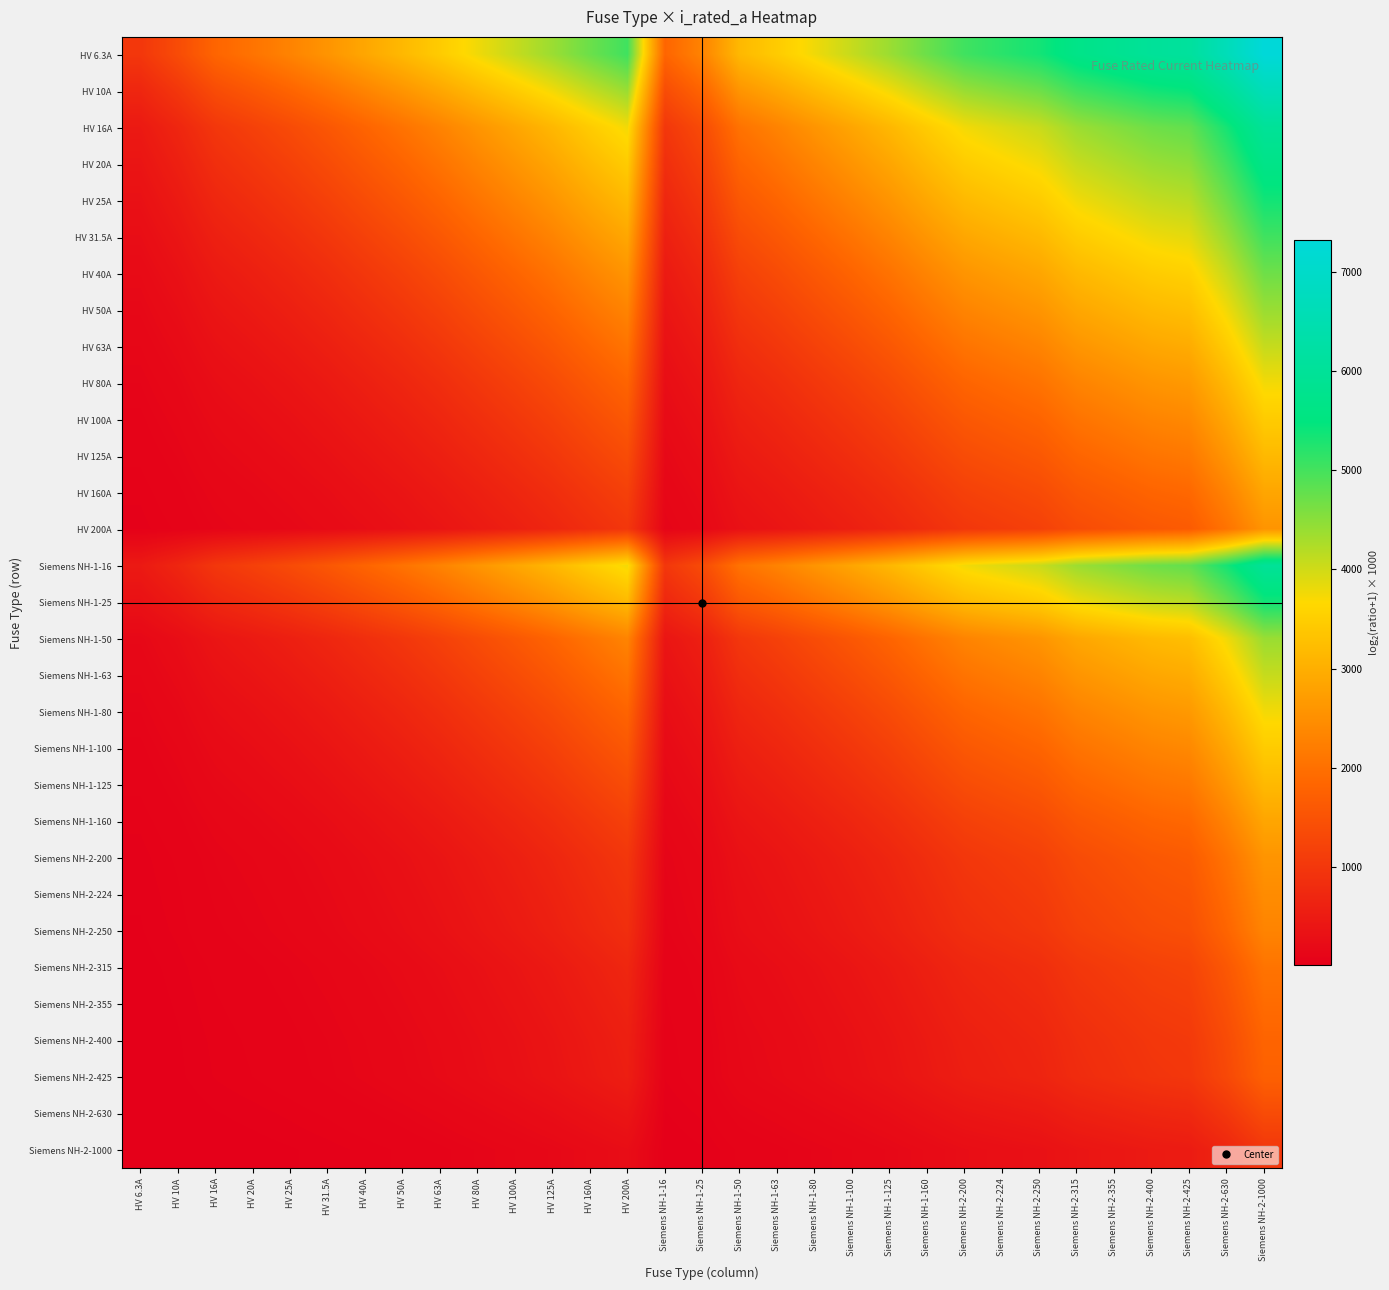

Reading left to right, list all the values displayed in this chart.

HV 6.3A: HV 6.3A=1000.0	HV 10A=1371.4	HV 16A=1823.6	HV 20A=2061.6	HV 25A=2312.7	HV 31.5A=2585.0	HV 40A=2877.6	HV 50A=3159.7	HV 63A=3459.4	HV 80A=3775.9	HV 100A=4076.6	HV 125A=4381.4	HV 160A=4722.3	HV 200A=5033.2	Siemens NH-1-16=1823.6	Siemens NH-1-25=2312.7	Siemens NH-1-50=3159.7	Siemens NH-1-63=3459.4	Siemens NH-1-80=3775.9	Siemens NH-1-100=4076.6	Siemens NH-1-125=4381.4	Siemens NH-1-160=4722.3	Siemens NH-2-200=5033.2	Siemens NH-2-224=5192.0	Siemens NH-2-250=5346.3	Siemens NH-2-315=5672.4	Siemens NH-2-355=5841.7	Siemens NH-2-400=6011.0	Siemens NH-2-425=6097.2	Siemens NH-2-630=6658.2	Siemens NH-2-1000=7319.5
HV 10A: HV 6.3A=704.9	HV 10A=1000.0	HV 16A=1378.5	HV 20A=1585.0	HV 25A=1807.4	HV 31.5A=2053.1	HV 40A=2321.9	HV 50A=2585.0	HV 63A=2867.9	HV 80A=3169.9	HV 100A=3459.4	HV 125A=3754.9	HV 160A=4087.5	HV 200A=4392.3	Siemens NH-1-16=1378.5	Siemens NH-1-25=1807.4	Siemens NH-1-50=2585.0	Siemens NH-1-63=2867.9	Siemens NH-1-80=3169.9	Siemens NH-1-100=3459.4	Siemens NH-1-125=3754.9	Siemens NH-1-160=4087.5	Siemens NH-2-200=4392.3	Siemens NH-2-224=4548.4	Siemens NH-2-250=4700.4	Siemens NH-2-315=5022.4	Siemens NH-2-355=5189.8	Siemens NH-2-400=5357.6	Siemens NH-2-425=5442.9	Siemens NH-2-630=6000.0	Siemens NH-2-1000=6658.2
HV 16A: HV 6.3A=479.0	HV 10A=700.4	HV 16A=1000.0	HV 20A=1169.9	HV 25A=1357.6	HV 31.5A=1569.9	HV 40A=1807.4	HV 50A=2044.4	HV 63A=2303.8	HV 80A=2585.0	HV 100A=2858.0	HV 125A=3139.6	HV 160A=3459.4	HV 200A=3754.9	Siemens NH-1-16=1000.0	Siemens NH-1-25=1357.6	Siemens NH-1-50=2044.4	Siemens NH-1-63=2303.8	Siemens NH-1-80=2585.0	Siemens NH-1-100=2858.0	Siemens NH-1-125=3139.6	Siemens NH-1-160=3459.4	Siemens NH-2-200=3754.9	Siemens NH-2-224=3906.9	Siemens NH-2-250=4055.3	Siemens NH-2-315=4370.7	Siemens NH-2-355=4535.3	Siemens NH-2-400=4700.4	Siemens NH-2-425=4784.6	Siemens NH-2-630=5335.4	Siemens NH-2-1000=5988.7
HV 20A: HV 6.3A=395.1	HV 10A=585.0	HV 16A=848.0	HV 20A=1000.0	HV 25A=1169.9	HV 31.5A=1364.6	HV 40A=1585.0	HV 50A=1807.4	HV 63A=2053.1	HV 80A=2321.9	HV 100A=2585.0	HV 125A=2858.0	HV 160A=3169.9	HV 200A=3459.4	Siemens NH-1-16=848.0	Siemens NH-1-25=1169.9	Siemens NH-1-50=1807.4	Siemens NH-1-63=2053.1	Siemens NH-1-80=2321.9	Siemens NH-1-100=2585.0	Siemens NH-1-125=2858.0	Siemens NH-1-160=3169.9	Siemens NH-2-200=3459.4	Siemens NH-2-224=3608.8	Siemens NH-2-250=3754.9	Siemens NH-2-315=4066.1	Siemens NH-2-355=4228.8	Siemens NH-2-400=4392.3	Siemens NH-2-425=4475.7	Siemens NH-2-630=5022.4	Siemens NH-2-1000=5672.4
HV 25A: HV 6.3A=324.2	HV 10A=485.4	HV 16A=713.7	HV 20A=848.0	HV 25A=1000.0	HV 31.5A=1176.3	HV 40A=1378.5	HV 50A=1585.0	HV 63A=1815.6	HV 80A=2070.4	HV 100A=2321.9	HV 125A=2585.0	HV 160A=2887.5	HV 200A=3169.9	Siemens NH-1-16=713.7	Siemens NH-1-25=1000.0	Siemens NH-1-50=1585.0	Siemens NH-1-63=1815.6	Siemens NH-1-80=2070.4	Siemens NH-1-100=2321.9	Siemens NH-1-125=2585.0	Siemens NH-1-160=2887.5	Siemens NH-2-200=3169.9	Siemens NH-2-224=3316.1	Siemens NH-2-250=3459.4	Siemens NH-2-315=3765.5	Siemens NH-2-355=3926.0	Siemens NH-2-400=4087.5	Siemens NH-2-425=4169.9	Siemens NH-2-630=4711.5	Siemens NH-2-1000=5357.6
HV 31.5A: HV 6.3A=263.0	HV 10A=397.8	HV 16A=592.6	HV 20A=709.2	HV 25A=842.9	HV 31.5A=1000.0	HV 40A=1182.6	HV 50A=1371.4	HV 63A=1585.0	HV 80A=1823.6	HV 100A=2061.6	HV 125A=2312.7	HV 160A=2603.9	HV 200A=2877.6	Siemens NH-1-16=592.6	Siemens NH-1-25=842.9	Siemens NH-1-50=1371.4	Siemens NH-1-63=1585.0	Siemens NH-1-80=1823.6	Siemens NH-1-100=2061.6	Siemens NH-1-125=2312.7	Siemens NH-1-160=2603.9	Siemens NH-2-200=2877.6	Siemens NH-2-224=3019.9	Siemens NH-2-250=3159.7	Siemens NH-2-315=3459.4	Siemens NH-2-355=3617.0	Siemens NH-2-400=3775.9	Siemens NH-2-425=3857.2	Siemens NH-2-630=4392.3	Siemens NH-2-1000=5033.2
HV 40A: HV 6.3A=211.0	HV 10A=321.9	HV 16A=485.4	HV 20A=585.0	HV 25A=700.4	HV 31.5A=837.9	HV 40A=1000.0	HV 50A=1169.9	HV 63A=1364.6	HV 80A=1585.0	HV 100A=1807.4	HV 125A=2044.4	HV 160A=2321.9	HV 200A=2585.0	Siemens NH-1-16=485.4	Siemens NH-1-25=700.4	Siemens NH-1-50=1169.9	Siemens NH-1-63=1364.6	Siemens NH-1-80=1585.0	Siemens NH-1-100=1807.4	Siemens NH-1-125=2044.4	Siemens NH-1-160=2321.9	Siemens NH-2-200=2585.0	Siemens NH-2-224=2722.5	Siemens NH-2-250=2858.0	Siemens NH-2-315=3149.7	Siemens NH-2-355=3303.8	Siemens NH-2-400=3459.4	Siemens NH-2-425=3539.2	Siemens NH-2-630=4066.1	Siemens NH-2-1000=4700.4
HV 50A: HV 6.3A=171.2	HV 10A=263.0	HV 16A=400.5	HV 20A=485.4	HV 25A=585.0	HV 31.5A=704.9	HV 40A=848.0	HV 50A=1000.0	HV 63A=1176.3	HV 80A=1378.5	HV 100A=1585.0	HV 125A=1807.4	HV 160A=2070.4	HV 200A=2321.9	Siemens NH-1-16=400.5	Siemens NH-1-25=585.0	Siemens NH-1-50=1000.0	Siemens NH-1-63=1176.3	Siemens NH-1-80=1378.5	Siemens NH-1-100=1585.0	Siemens NH-1-125=1807.4	Siemens NH-1-160=2070.4	Siemens NH-2-200=2321.9	Siemens NH-2-224=2454.2	Siemens NH-2-250=2585.0	Siemens NH-2-315=2867.9	Siemens NH-2-355=3017.9	Siemens NH-2-400=3169.9	Siemens NH-2-425=3247.9	Siemens NH-2-630=3765.5	Siemens NH-2-1000=4392.3
HV 63A: HV 6.3A=137.5	HV 10A=212.5	HV 16A=326.5	HV 20A=397.8	HV 25A=482.2	HV 31.5A=585.0	HV 40A=709.2	HV 50A=842.9	HV 63A=1000.0	HV 80A=1182.6	HV 100A=1371.4	HV 125A=1577.3	HV 160A=1823.6	HV 200A=2061.6	Siemens NH-1-16=326.5	Siemens NH-1-25=482.2	Siemens NH-1-50=842.9	Siemens NH-1-63=1000.0	Siemens NH-1-80=1182.6	Siemens NH-1-100=1371.4	Siemens NH-1-125=1577.3	Siemens NH-1-160=1823.6	Siemens NH-2-200=2061.6	Siemens NH-2-224=2187.6	Siemens NH-2-250=2312.7	Siemens NH-2-315=2585.0	Siemens NH-2-355=2730.1	Siemens NH-2-400=2877.6	Siemens NH-2-425=2953.5	Siemens NH-2-630=3459.4	Siemens NH-2-1000=4076.6
HV 80A: HV 6.3A=109.4	HV 10A=169.9	HV 16A=263.0	HV 20A=321.9	HV 25A=392.3	HV 31.5A=479.0	HV 40A=585.0	HV 50A=700.4	HV 63A=837.9	HV 80A=1000.0	HV 100A=1169.9	HV 125A=1357.6	HV 160A=1585.0	HV 200A=1807.4	Siemens NH-1-16=263.0	Siemens NH-1-25=392.3	Siemens NH-1-50=700.4	Siemens NH-1-63=837.9	Siemens NH-1-80=1000.0	Siemens NH-1-100=1169.9	Siemens NH-1-125=1357.6	Siemens NH-1-160=1585.0	Siemens NH-2-200=1807.4	Siemens NH-2-224=1926.0	Siemens NH-2-250=2044.4	Siemens NH-2-315=2303.8	Siemens NH-2-355=2442.9	Siemens NH-2-400=2585.0	Siemens NH-2-425=2658.2	Siemens NH-2-630=3149.7	Siemens NH-2-1000=3754.9
HV 100A: HV 6.3A=88.1	HV 10A=137.5	HV 16A=214.1	HV 20A=263.0	HV 25A=321.9	HV 31.5A=395.1	HV 40A=485.4	HV 50A=585.0	HV 63A=704.9	HV 80A=848.0	HV 100A=1000.0	HV 125A=1169.9	HV 160A=1378.5	HV 200A=1585.0	Siemens NH-1-16=214.1	Siemens NH-1-25=321.9	Siemens NH-1-50=585.0	Siemens NH-1-63=704.9	Siemens NH-1-80=848.0	Siemens NH-1-100=1000.0	Siemens NH-1-125=1169.9	Siemens NH-1-160=1378.5	Siemens NH-2-200=1585.0	Siemens NH-2-224=1696.0	Siemens NH-2-250=1807.4	Siemens NH-2-315=2053.1	Siemens NH-2-355=2185.9	Siemens NH-2-400=2321.9	Siemens NH-2-425=2392.3	Siemens NH-2-630=2867.9	Siemens NH-2-1000=3459.4
HV 125A: HV 6.3A=70.9	HV 10A=111.0	HV 16A=173.8	HV 20A=214.1	HV 25A=263.0	HV 31.5A=324.2	HV 40A=400.5	HV 50A=485.4	HV 63A=588.8	HV 80A=713.7	HV 100A=848.0	HV 125A=1000.0	HV 160A=1189.0	HV 200A=1378.5	Siemens NH-1-16=173.8	Siemens NH-1-25=263.0	Siemens NH-1-50=485.4	Siemens NH-1-63=588.8	Siemens NH-1-80=713.7	Siemens NH-1-100=848.0	Siemens NH-1-125=1000.0	Siemens NH-1-160=1189.0	Siemens NH-2-200=1378.5	Siemens NH-2-224=1481.3	Siemens NH-2-250=1585.0	Siemens NH-2-315=1815.6	Siemens NH-2-355=1941.1	Siemens NH-2-400=2070.4	Siemens NH-2-425=2137.5	Siemens NH-2-630=2594.5	Siemens NH-2-1000=3169.9
HV 160A: HV 6.3A=55.7	HV 10A=87.5	HV 16A=137.5	HV 20A=169.9	HV 25A=209.5	HV 31.5A=259.3	HV 40A=321.9	HV 50A=392.3	HV 63A=479.0	HV 80A=585.0	HV 100A=700.4	HV 125A=832.9	HV 160A=1000.0	HV 200A=1169.9	Siemens NH-1-16=137.5	Siemens NH-1-25=209.5	Siemens NH-1-50=392.3	Siemens NH-1-63=479.0	Siemens NH-1-80=585.0	Siemens NH-1-100=700.4	Siemens NH-1-125=832.9	Siemens NH-1-160=1000.0	Siemens NH-2-200=1169.9	Siemens NH-2-224=1263.0	Siemens NH-2-250=1357.6	Siemens NH-2-315=1569.9	Siemens NH-2-355=1686.5	Siemens NH-2-400=1807.4	Siemens NH-2-425=1870.4	Siemens NH-2-630=2303.8	Siemens NH-2-1000=2858.0
HV 200A: HV 6.3A=44.7	HV 10A=70.4	HV 16A=111.0	HV 20A=137.5	HV 25A=169.9	HV 31.5A=211.0	HV 40A=263.0	HV 50A=321.9	HV 63A=395.1	HV 80A=485.4	HV 100A=585.0	HV 125A=700.4	HV 160A=848.0	HV 200A=1000.0	Siemens NH-1-16=111.0	Siemens NH-1-25=169.9	Siemens NH-1-50=321.9	Siemens NH-1-63=395.1	Siemens NH-1-80=485.4	Siemens NH-1-100=585.0	Siemens NH-1-125=700.4	Siemens NH-1-160=848.0	Siemens NH-2-200=1000.0	Siemens NH-2-224=1084.1	Siemens NH-2-250=1169.9	Siemens NH-2-315=1364.6	Siemens NH-2-355=1472.5	Siemens NH-2-400=1585.0	Siemens NH-2-425=1643.9	Siemens NH-2-630=2053.1	Siemens NH-2-1000=2585.0
Siemens NH-1-16: HV 6.3A=479.0	HV 10A=700.4	HV 16A=1000.0	HV 20A=1169.9	HV 25A=1357.6	HV 31.5A=1569.9	HV 40A=1807.4	HV 50A=2044.4	HV 63A=2303.8	HV 80A=2585.0	HV 100A=2858.0	HV 125A=3139.6	HV 160A=3459.4	HV 200A=3754.9	Siemens NH-1-16=1000.0	Siemens NH-1-25=1357.6	Siemens NH-1-50=2044.4	Siemens NH-1-63=2303.8	Siemens NH-1-80=2585.0	Siemens NH-1-100=2858.0	Siemens NH-1-125=3139.6	Siemens NH-1-160=3459.4	Siemens NH-2-200=3754.9	Siemens NH-2-224=3906.9	Siemens NH-2-250=4055.3	Siemens NH-2-315=4370.7	Siemens NH-2-355=4535.3	Siemens NH-2-400=4700.4	Siemens NH-2-425=4784.6	Siemens NH-2-630=5335.4	Siemens NH-2-1000=5988.7
Siemens NH-1-25: HV 6.3A=324.2	HV 10A=485.4	HV 16A=713.7	HV 20A=848.0	HV 25A=1000.0	HV 31.5A=1176.3	HV 40A=1378.5	HV 50A=1585.0	HV 63A=1815.6	HV 80A=2070.4	HV 100A=2321.9	HV 125A=2585.0	HV 160A=2887.5	HV 200A=3169.9	Siemens NH-1-16=713.7	Siemens NH-1-25=1000.0	Siemens NH-1-50=1585.0	Siemens NH-1-63=1815.6	Siemens NH-1-80=2070.4	Siemens NH-1-100=2321.9	Siemens NH-1-125=2585.0	Siemens NH-1-160=2887.5	Siemens NH-2-200=3169.9	Siemens NH-2-224=3316.1	Siemens NH-2-250=3459.4	Siemens NH-2-315=3765.5	Siemens NH-2-355=3926.0	Siemens NH-2-400=4087.5	Siemens NH-2-425=4169.9	Siemens NH-2-630=4711.5	Siemens NH-2-1000=5357.6
Siemens NH-1-50: HV 6.3A=171.2	HV 10A=263.0	HV 16A=400.5	HV 20A=485.4	HV 25A=585.0	HV 31.5A=704.9	HV 40A=848.0	HV 50A=1000.0	HV 63A=1176.3	HV 80A=1378.5	HV 100A=1585.0	HV 125A=1807.4	HV 160A=2070.4	HV 200A=2321.9	Siemens NH-1-16=400.5	Siemens NH-1-25=585.0	Siemens NH-1-50=1000.0	Siemens NH-1-63=1176.3	Siemens NH-1-80=1378.5	Siemens NH-1-100=1585.0	Siemens NH-1-125=1807.4	Siemens NH-1-160=2070.4	Siemens NH-2-200=2321.9	Siemens NH-2-224=2454.2	Siemens NH-2-250=2585.0	Siemens NH-2-315=2867.9	Siemens NH-2-355=3017.9	Siemens NH-2-400=3169.9	Siemens NH-2-425=3247.9	Siemens NH-2-630=3765.5	Siemens NH-2-1000=4392.3
Siemens NH-1-63: HV 6.3A=137.5	HV 10A=212.5	HV 16A=326.5	HV 20A=397.8	HV 25A=482.2	HV 31.5A=585.0	HV 40A=709.2	HV 50A=842.9	HV 63A=1000.0	HV 80A=1182.6	HV 100A=1371.4	HV 125A=1577.3	HV 160A=1823.6	HV 200A=2061.6	Siemens NH-1-16=326.5	Siemens NH-1-25=482.2	Siemens NH-1-50=842.9	Siemens NH-1-63=1000.0	Siemens NH-1-80=1182.6	Siemens NH-1-100=1371.4	Siemens NH-1-125=1577.3	Siemens NH-1-160=1823.6	Siemens NH-2-200=2061.6	Siemens NH-2-224=2187.6	Siemens NH-2-250=2312.7	Siemens NH-2-315=2585.0	Siemens NH-2-355=2730.1	Siemens NH-2-400=2877.6	Siemens NH-2-425=2953.5	Siemens NH-2-630=3459.4	Siemens NH-2-1000=4076.6
Siemens NH-1-80: HV 6.3A=109.4	HV 10A=169.9	HV 16A=263.0	HV 20A=321.9	HV 25A=392.3	HV 31.5A=479.0	HV 40A=585.0	HV 50A=700.4	HV 63A=837.9	HV 80A=1000.0	HV 100A=1169.9	HV 125A=1357.6	HV 160A=1585.0	HV 200A=1807.4	Siemens NH-1-16=263.0	Siemens NH-1-25=392.3	Siemens NH-1-50=700.4	Siemens NH-1-63=837.9	Siemens NH-1-80=1000.0	Siemens NH-1-100=1169.9	Siemens NH-1-125=1357.6	Siemens NH-1-160=1585.0	Siemens NH-2-200=1807.4	Siemens NH-2-224=1926.0	Siemens NH-2-250=2044.4	Siemens NH-2-315=2303.8	Siemens NH-2-355=2442.9	Siemens NH-2-400=2585.0	Siemens NH-2-425=2658.2	Siemens NH-2-630=3149.7	Siemens NH-2-1000=3754.9
Siemens NH-1-100: HV 6.3A=88.1	HV 10A=137.5	HV 16A=214.1	HV 20A=263.0	HV 25A=321.9	HV 31.5A=395.1	HV 40A=485.4	HV 50A=585.0	HV 63A=704.9	HV 80A=848.0	HV 100A=1000.0	HV 125A=1169.9	HV 160A=1378.5	HV 200A=1585.0	Siemens NH-1-16=214.1	Siemens NH-1-25=321.9	Siemens NH-1-50=585.0	Siemens NH-1-63=704.9	Siemens NH-1-80=848.0	Siemens NH-1-100=1000.0	Siemens NH-1-125=1169.9	Siemens NH-1-160=1378.5	Siemens NH-2-200=1585.0	Siemens NH-2-224=1696.0	Siemens NH-2-250=1807.4	Siemens NH-2-315=2053.1	Siemens NH-2-355=2185.9	Siemens NH-2-400=2321.9	Siemens NH-2-425=2392.3	Siemens NH-2-630=2867.9	Siemens NH-2-1000=3459.4
Siemens NH-1-125: HV 6.3A=70.9	HV 10A=111.0	HV 16A=173.8	HV 20A=214.1	HV 25A=263.0	HV 31.5A=324.2	HV 40A=400.5	HV 50A=485.4	HV 63A=588.8	HV 80A=713.7	HV 100A=848.0	HV 125A=1000.0	HV 160A=1189.0	HV 200A=1378.5	Siemens NH-1-16=173.8	Siemens NH-1-25=263.0	Siemens NH-1-50=485.4	Siemens NH-1-63=588.8	Siemens NH-1-80=713.7	Siemens NH-1-100=848.0	Siemens NH-1-125=1000.0	Siemens NH-1-160=1189.0	Siemens NH-2-200=1378.5	Siemens NH-2-224=1481.3	Siemens NH-2-250=1585.0	Siemens NH-2-315=1815.6	Siemens NH-2-355=1941.1	Siemens NH-2-400=2070.4	Siemens NH-2-425=2137.5	Siemens NH-2-630=2594.5	Siemens NH-2-1000=3169.9
Siemens NH-1-160: HV 6.3A=55.7	HV 10A=87.5	HV 16A=137.5	HV 20A=169.9	HV 25A=209.5	HV 31.5A=259.3	HV 40A=321.9	HV 50A=392.3	HV 63A=479.0	HV 80A=585.0	HV 100A=700.4	HV 125A=832.9	HV 160A=1000.0	HV 200A=1169.9	Siemens NH-1-16=137.5	Siemens NH-1-25=209.5	Siemens NH-1-50=392.3	Siemens NH-1-63=479.0	Siemens NH-1-80=585.0	Siemens NH-1-100=700.4	Siemens NH-1-125=832.9	Siemens NH-1-160=1000.0	Siemens NH-2-200=1169.9	Siemens NH-2-224=1263.0	Siemens NH-2-250=1357.6	Siemens NH-2-315=1569.9	Siemens NH-2-355=1686.5	Siemens NH-2-400=1807.4	Siemens NH-2-425=1870.4	Siemens NH-2-630=2303.8	Siemens NH-2-1000=2858.0
Siemens NH-2-200: HV 6.3A=44.7	HV 10A=70.4	HV 16A=111.0	HV 20A=137.5	HV 25A=169.9	HV 31.5A=211.0	HV 40A=263.0	HV 50A=321.9	HV 63A=395.1	HV 80A=485.4	HV 100A=585.0	HV 125A=700.4	HV 160A=848.0	HV 200A=1000.0	Siemens NH-1-16=111.0	Siemens NH-1-25=169.9	Siemens NH-1-50=321.9	Siemens NH-1-63=395.1	Siemens NH-1-80=485.4	Siemens NH-1-100=585.0	Siemens NH-1-125=700.4	Siemens NH-1-160=848.0	Siemens NH-2-200=1000.0	Siemens NH-2-224=1084.1	Siemens NH-2-250=1169.9	Siemens NH-2-315=1364.6	Siemens NH-2-355=1472.5	Siemens NH-2-400=1585.0	Siemens NH-2-425=1643.9	Siemens NH-2-630=2053.1	Siemens NH-2-1000=2585.0
Siemens NH-2-224: HV 6.3A=40.0	HV 10A=63.0	HV 16A=99.5	HV 20A=123.4	HV 25A=152.6	HV 31.5A=189.8	HV 40A=237.0	HV 50A=290.7	HV 63A=357.6	HV 80A=440.6	HV 100A=532.5	HV 125A=639.7	HV 160A=777.6	HV 200A=920.6	Siemens NH-1-16=99.5	Siemens NH-1-25=152.6	Siemens NH-1-50=290.7	Siemens NH-1-63=357.6	Siemens NH-1-80=440.6	Siemens NH-1-100=532.5	Siemens NH-1-125=639.7	Siemens NH-1-160=777.6	Siemens NH-2-200=920.6	Siemens NH-2-224=1000.0	Siemens NH-2-250=1081.4	Siemens NH-2-315=1266.8	Siemens NH-2-355=1370.1	Siemens NH-2-400=1478.0	Siemens NH-2-425=1534.7	Siemens NH-2-630=1930.7	Siemens NH-2-1000=2450.0
Siemens NH-2-250: HV 6.3A=35.9	HV 10A=56.6	HV 16A=89.5	HV 20A=111.0	HV 25A=137.5	HV 31.5A=171.2	HV 40A=214.1	HV 50A=263.0	HV 63A=324.2	HV 80A=400.5	HV 100A=485.4	HV 125A=585.0	HV 160A=713.7	HV 200A=848.0	Siemens NH-1-16=89.5	Siemens NH-1-25=137.5	Siemens NH-1-50=263.0	Siemens NH-1-63=324.2	Siemens NH-1-80=400.5	Siemens NH-1-100=485.4	Siemens NH-1-125=585.0	Siemens NH-1-160=713.7	Siemens NH-2-200=848.0	Siemens NH-2-224=923.0	Siemens NH-2-250=1000.0	Siemens NH-2-315=1176.3	Siemens NH-2-355=1275.0	Siemens NH-2-400=1378.5	Siemens NH-2-425=1433.0	Siemens NH-2-630=1815.6	Siemens NH-2-1000=2321.9
Siemens NH-2-315: HV 6.3A=28.6	HV 10A=45.1	HV 16A=71.5	HV 20A=88.8	HV 25A=110.2	HV 31.5A=137.5	HV 40A=172.5	HV 50A=212.5	HV 63A=263.0	HV 80A=326.5	HV 100A=397.8	HV 125A=482.2	HV 160A=592.6	HV 200A=709.2	Siemens NH-1-16=71.5	Siemens NH-1-25=110.2	Siemens NH-1-50=212.5	Siemens NH-1-63=263.0	Siemens NH-1-80=326.5	Siemens NH-1-100=397.8	Siemens NH-1-125=482.2	Siemens NH-1-160=592.6	Siemens NH-2-200=709.2	Siemens NH-2-224=774.9	Siemens NH-2-250=842.9	Siemens NH-2-315=1000.0	Siemens NH-2-355=1088.8	Siemens NH-2-400=1182.6	Siemens NH-2-425=1232.2	Siemens NH-2-630=1585.0	Siemens NH-2-1000=2061.6
Siemens NH-2-355: HV 6.3A=25.4	HV 10A=40.1	HV 16A=63.6	HV 20A=79.1	HV 25A=98.2	HV 31.5A=122.6	HV 40A=154.0	HV 50A=190.1	HV 63A=235.7	HV 80A=293.2	HV 100A=358.0	HV 125A=435.2	HV 160A=536.8	HV 200A=644.7	Siemens NH-1-16=63.6	Siemens NH-1-25=98.2	Siemens NH-1-50=190.1	Siemens NH-1-63=235.7	Siemens NH-1-80=293.2	Siemens NH-1-100=358.0	Siemens NH-1-125=435.2	Siemens NH-1-160=536.8	Siemens NH-2-200=644.7	Siemens NH-2-224=705.7	Siemens NH-2-250=769.1	Siemens NH-2-315=916.3	Siemens NH-2-355=1000.0	Siemens NH-2-400=1088.7	Siemens NH-2-425=1135.7	Siemens NH-2-630=1472.3	Siemens NH-2-1000=1932.4
Siemens NH-2-400: HV 6.3A=22.5	HV 10A=35.6	HV 16A=56.6	HV 20A=70.4	HV 25A=87.5	HV 31.5A=109.4	HV 40A=137.5	HV 50A=169.9	HV 63A=211.0	HV 80A=263.0	HV 100A=321.9	HV 125A=392.3	HV 160A=485.4	HV 200A=585.0	Siemens NH-1-16=56.6	Siemens NH-1-25=87.5	Siemens NH-1-50=169.9	Siemens NH-1-63=211.0	Siemens NH-1-80=263.0	Siemens NH-1-100=321.9	Siemens NH-1-125=392.3	Siemens NH-1-160=485.4	Siemens NH-2-200=585.0	Siemens NH-2-224=641.5	Siemens NH-2-250=700.4	Siemens NH-2-315=837.9	Siemens NH-2-355=916.5	Siemens NH-2-400=1000.0	Siemens NH-2-425=1044.4	Siemens NH-2-630=1364.6	Siemens NH-2-1000=1807.4
Siemens NH-2-425: HV 6.3A=21.2	HV 10A=33.6	HV 16A=53.3	HV 20A=66.3	HV 25A=82.5	HV 31.5A=103.2	HV 40A=129.8	HV 50A=160.5	HV 63A=199.4	HV 80A=248.8	HV 100A=304.9	HV 125A=372.0	HV 160A=461.0	HV 200A=556.4	Siemens NH-1-16=53.3	Siemens NH-1-25=82.5	Siemens NH-1-50=160.5	Siemens NH-1-63=199.4	Siemens NH-1-80=248.8	Siemens NH-1-100=304.9	Siemens NH-1-125=372.0	Siemens NH-1-160=461.0	Siemens NH-2-200=556.4	Siemens NH-2-224=610.8	Siemens NH-2-250=667.4	Siemens NH-2-315=800.1	Siemens NH-2-355=876.0	Siemens NH-2-400=956.9	Siemens NH-2-425=1000.0	Siemens NH-2-630=1311.7	Siemens NH-2-1000=1745.4
Siemens NH-2-630: HV 6.3A=14.4	HV 10A=22.7	HV 16A=36.2	HV 20A=45.1	HV 25A=56.1	HV 31.5A=70.4	HV 40A=88.8	HV 50A=110.2	HV 63A=137.5	HV 80A=172.5	HV 100A=212.5	HV 125A=261.1	HV 160A=326.5	HV 200A=397.8	Siemens NH-1-16=36.2	Siemens NH-1-25=56.1	Siemens NH-1-50=110.2	Siemens NH-1-63=137.5	Siemens NH-1-80=172.5	Siemens NH-1-100=212.5	Siemens NH-1-125=261.1	Siemens NH-1-160=326.5	Siemens NH-2-200=397.8	Siemens NH-2-224=438.9	Siemens NH-2-250=482.2	Siemens NH-2-315=585.0	Siemens NH-2-355=644.8	Siemens NH-2-400=709.2	Siemens NH-2-425=743.8	Siemens NH-2-630=1000.0	Siemens NH-2-1000=1371.4
Siemens NH-2-1000: HV 6.3A=9.1	HV 10A=14.4	HV 16A=22.9	HV 20A=28.6	HV 25A=35.6	HV 31.5A=44.7	HV 40A=56.6	HV 50A=70.4	HV 63A=88.1	HV 80A=111.0	HV 100A=137.5	HV 125A=169.9	HV 160A=214.1	HV 200A=263.0	Siemens NH-1-16=22.9	Siemens NH-1-25=35.6	Siemens NH-1-50=70.4	Siemens NH-1-63=88.1	Siemens NH-1-80=111.0	Siemens NH-1-100=137.5	Siemens NH-1-125=169.9	Siemens NH-1-160=214.1	Siemens NH-2-200=263.0	Siemens NH-2-224=291.6	Siemens NH-2-250=321.9	Siemens NH-2-315=395.1	Siemens NH-2-355=438.3	Siemens NH-2-400=485.4	Siemens NH-2-425=511.0	Siemens NH-2-630=704.9	Siemens NH-2-1000=1000.0